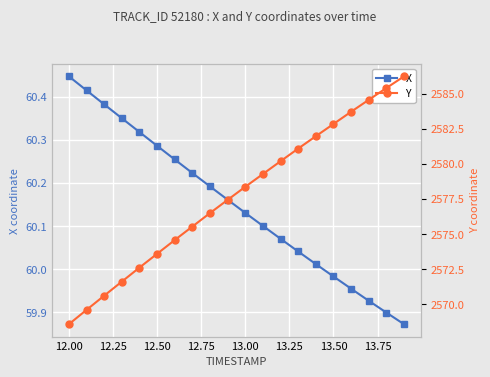

Which series has the largest total across all categories?

Y